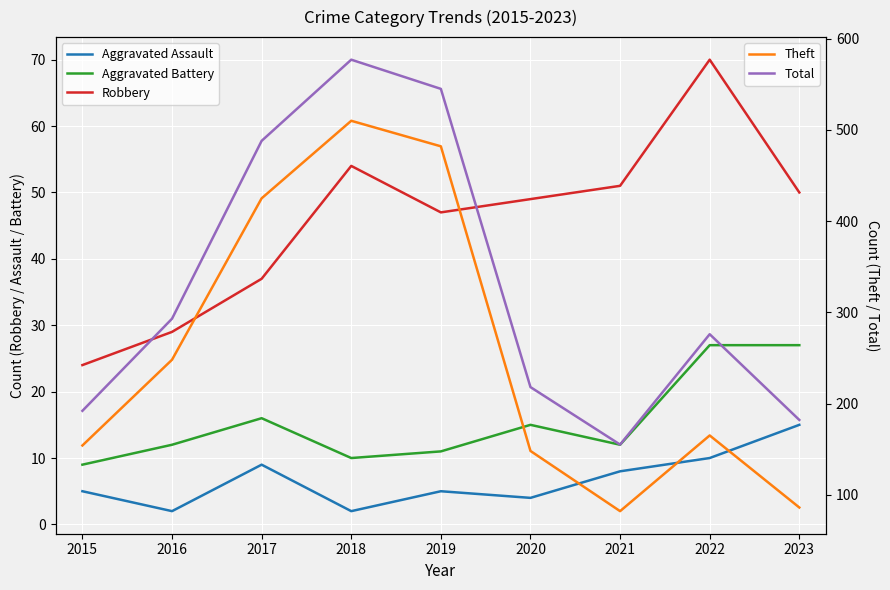

True or false: Aggravated Assault and Aggravated Battery intersect in this chart.

False